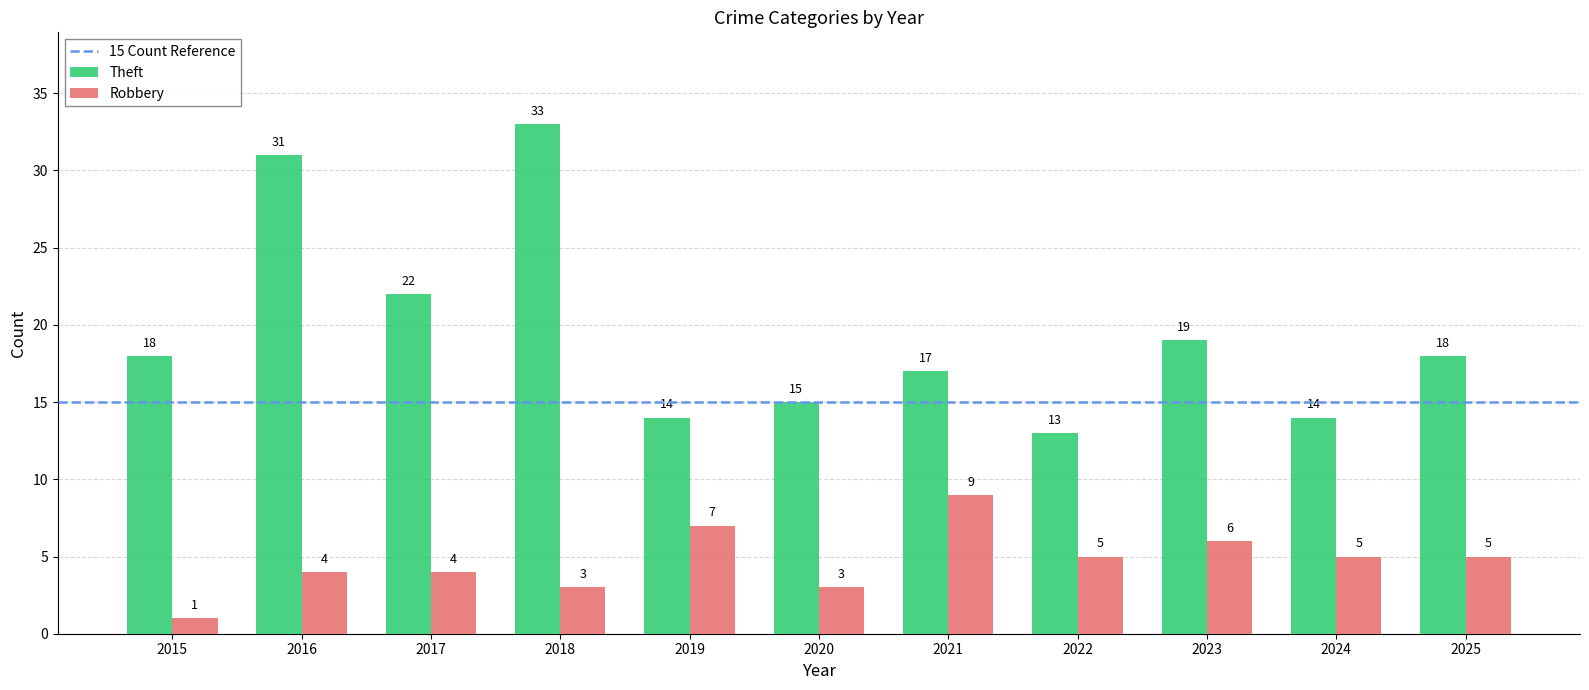

Which series has the widest spread of values?

Theft